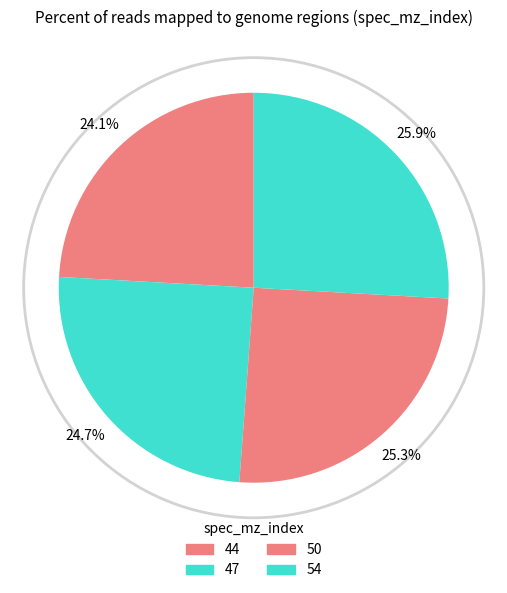

What is the ratio of the value at 47 to the value at 50?

1.0